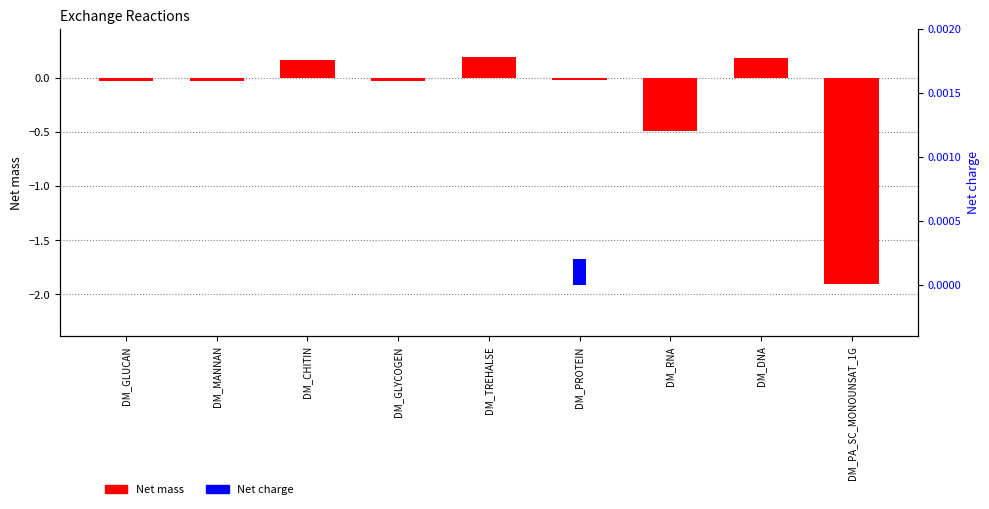

Which series has the largest range (max minus min)?

Net mass